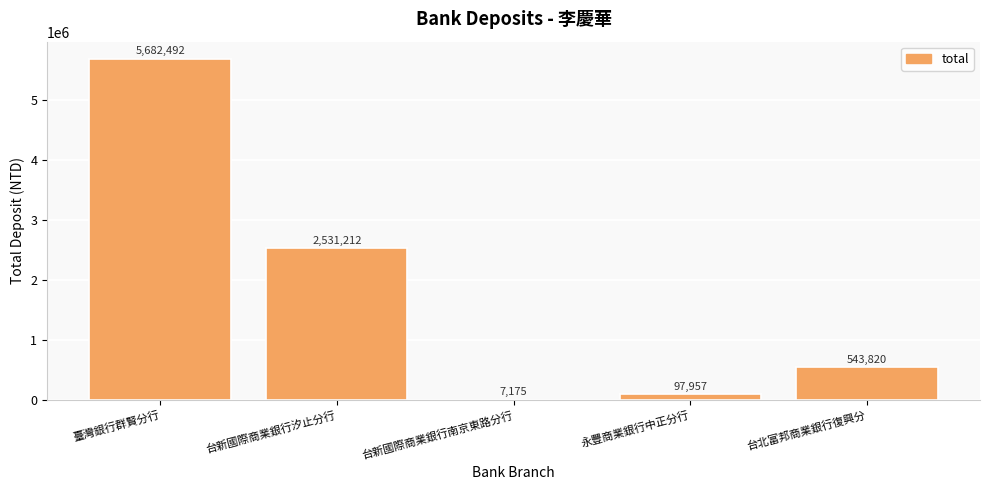

Is it true that the value at 臺灣銀行群賢分行 is 2995726?

False